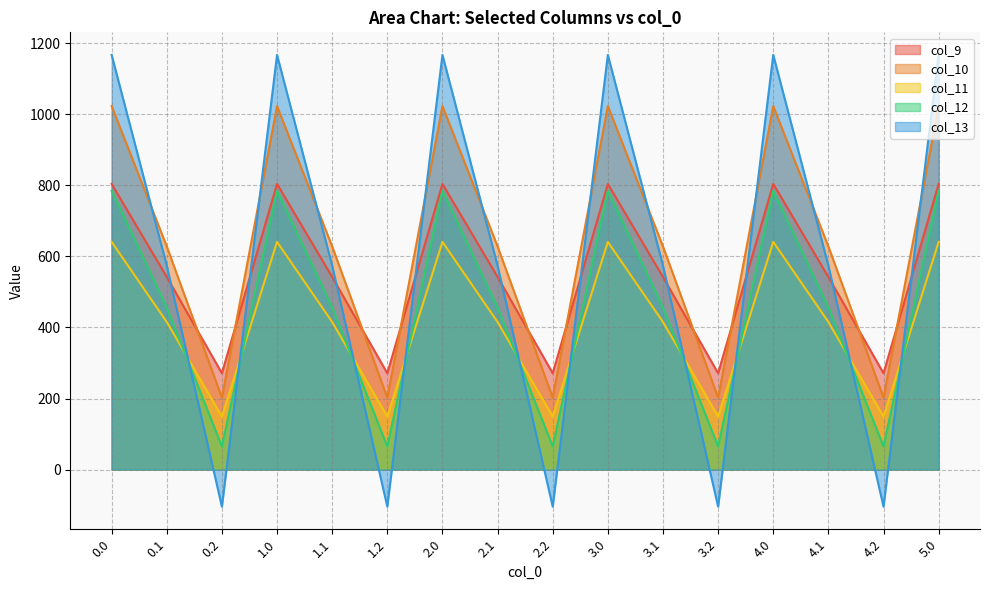

Where do col_10 and col_13 first cross each other?

0.0 and 0.1